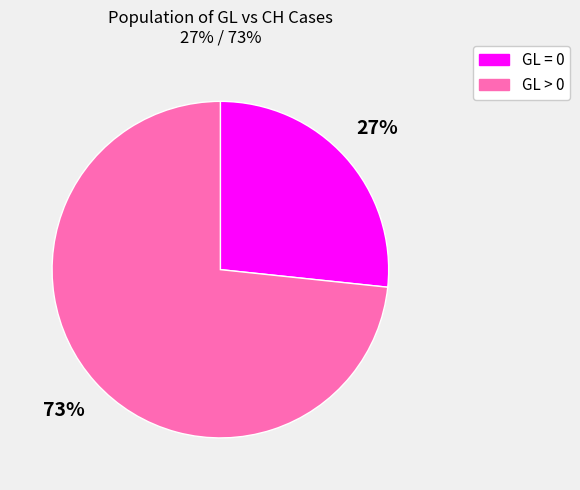

Does any single category account for the majority?

Yes